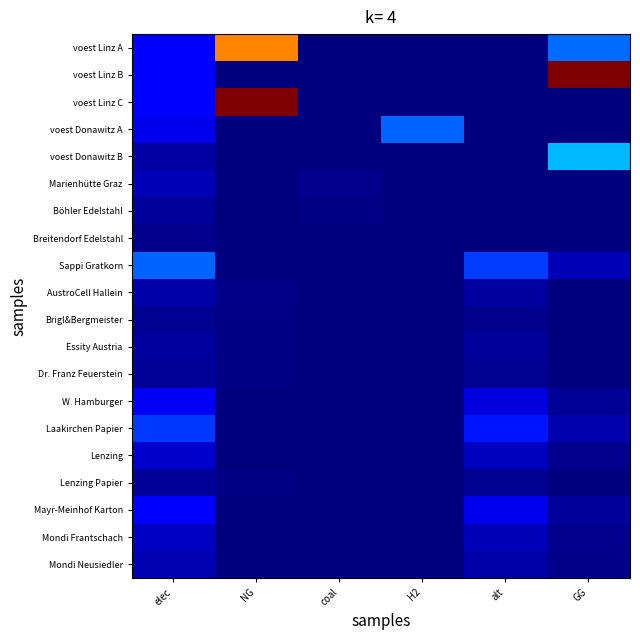

What is the difference between the highest and lowest values at NG?

7144833.3